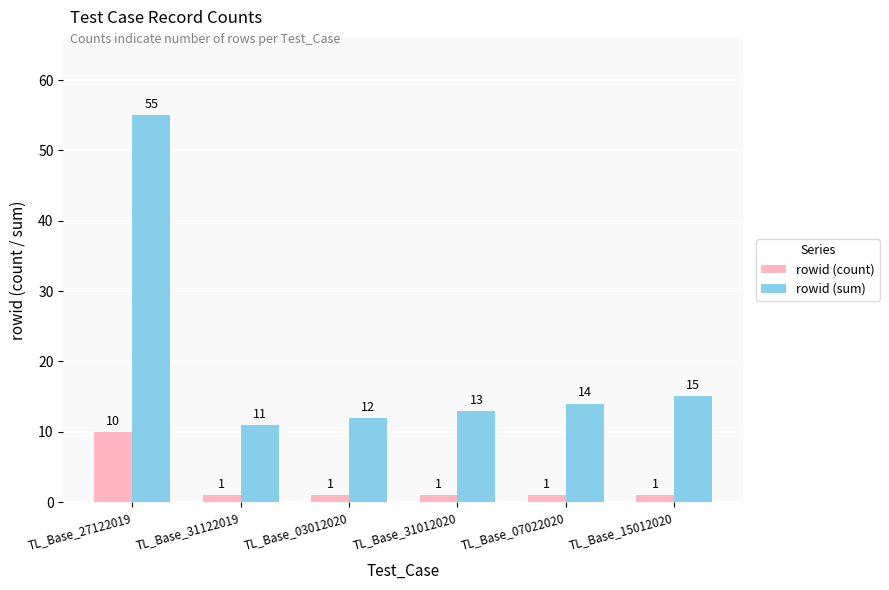

What is the label of the 1st bar from the left?

TL_Base_27122019